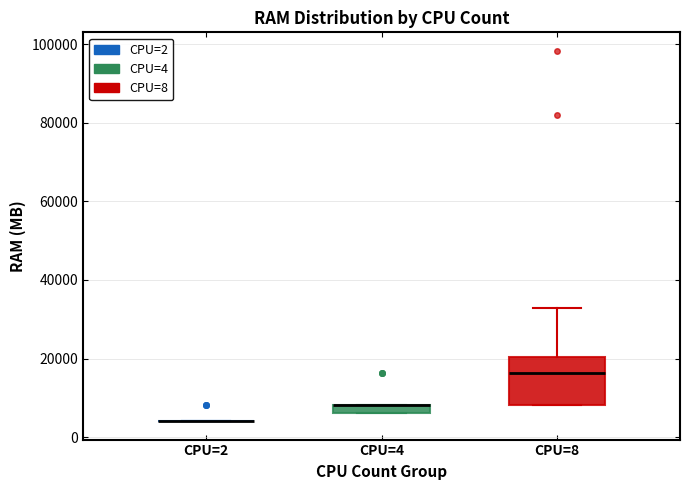

Which box is the tallest, from its lower edge to its upper edge?

CPU=8